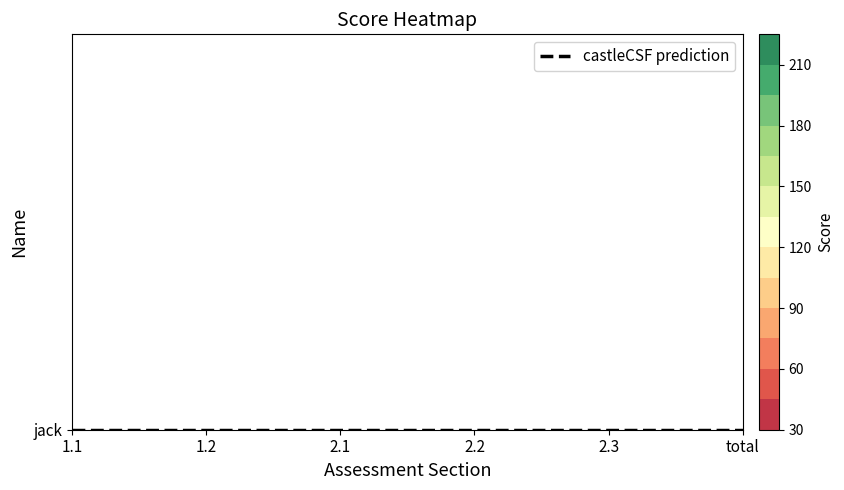

Between total and 1.2, which is larger?

total